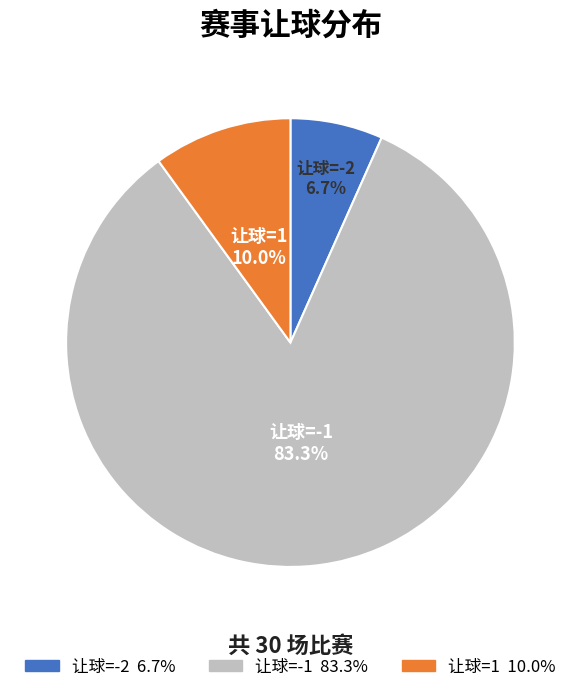

Is there a majority slice in this chart?

Yes